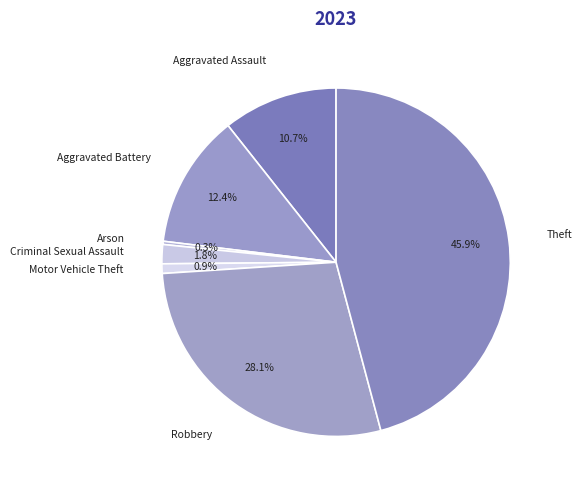

Does Aggravated Battery account for over 50% of the chart?

No